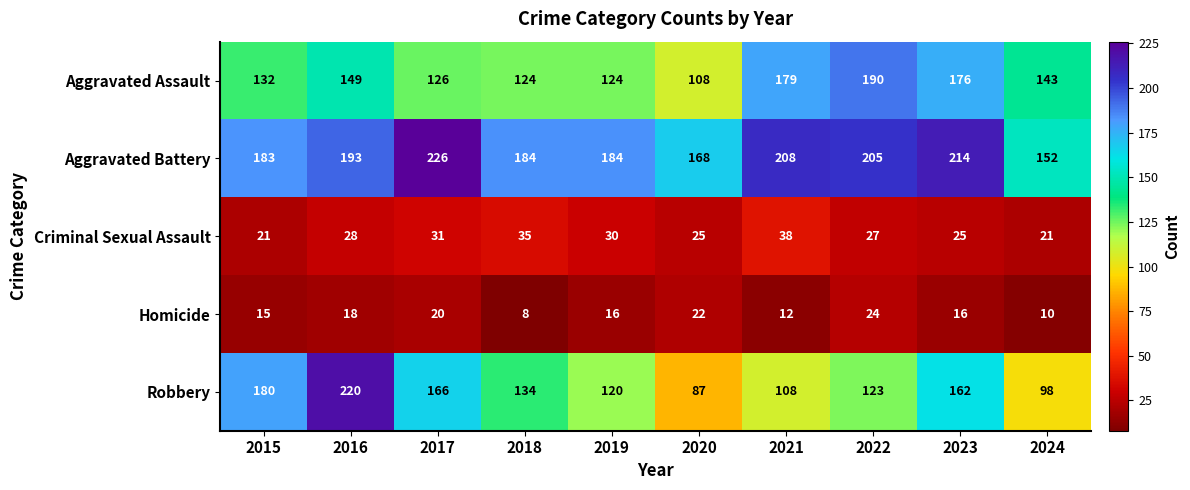

At which category does the chart reach its minimum across all series?

2018